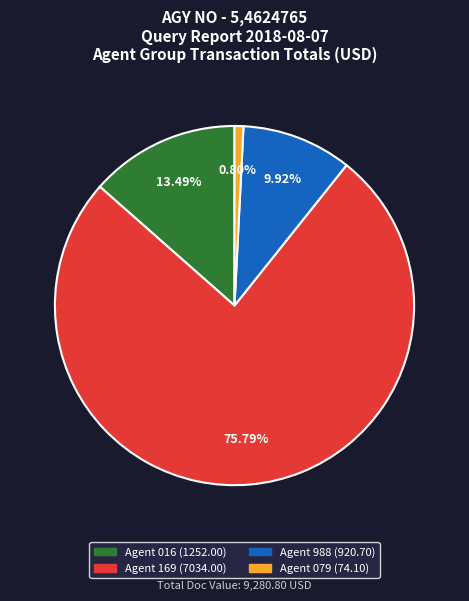

Is there a majority slice in this chart?

Yes